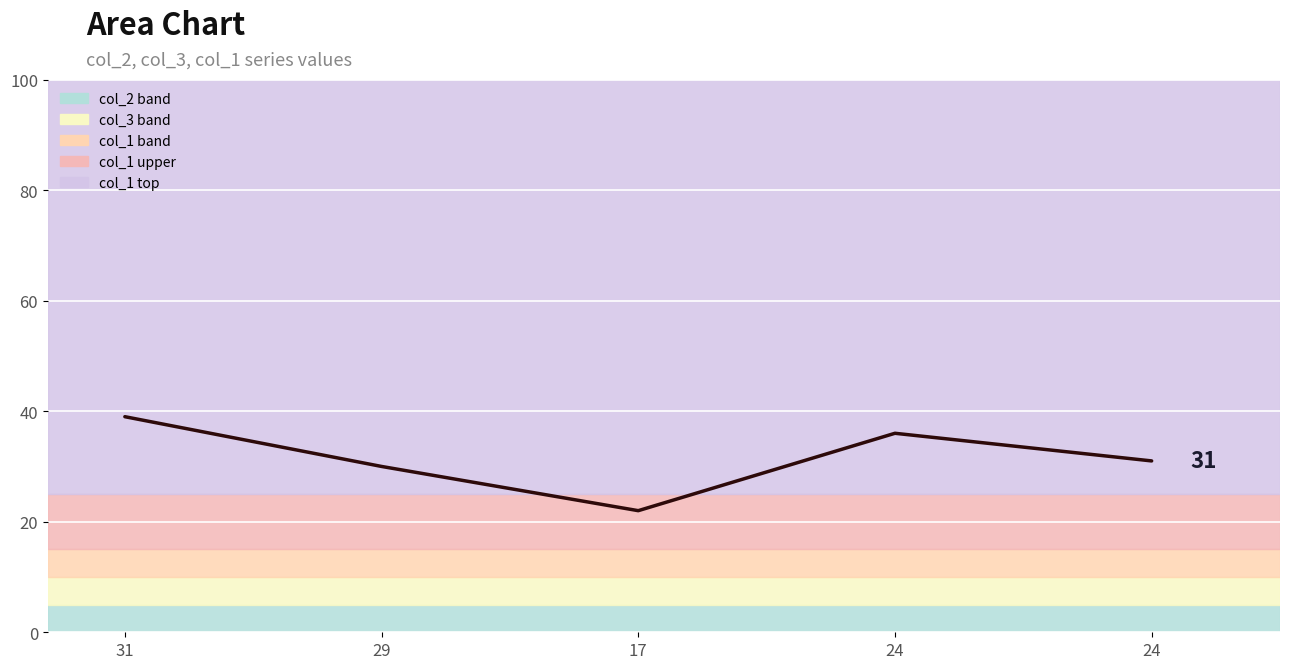

At which category does the chart reach its peak across all series?

31